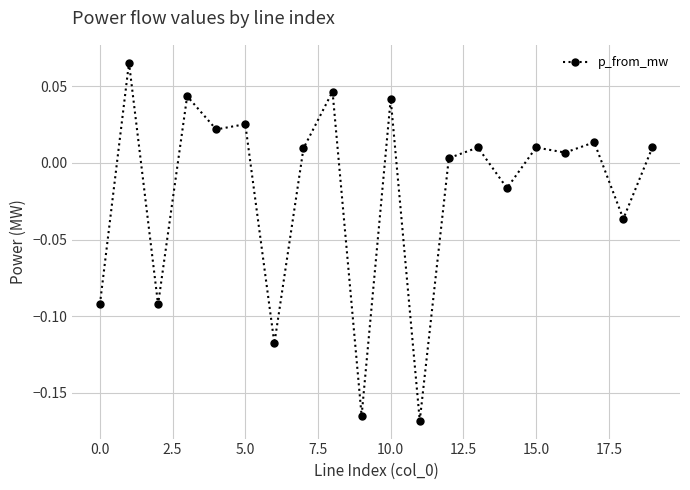

How many interior local valleys (lower than both neighbors) does the data have?

8